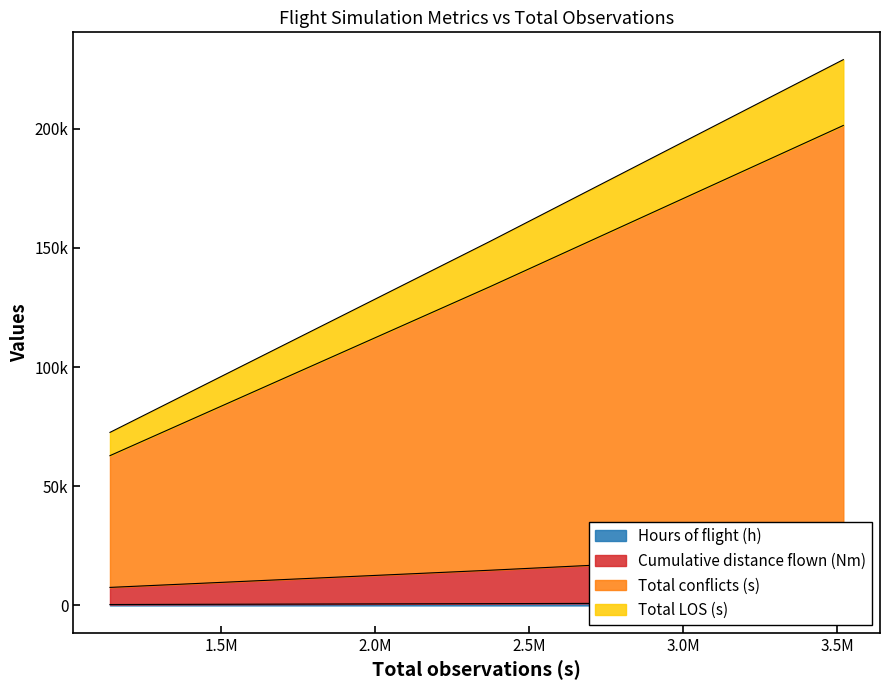

At which category does the chart reach its peak across all series?

3519772